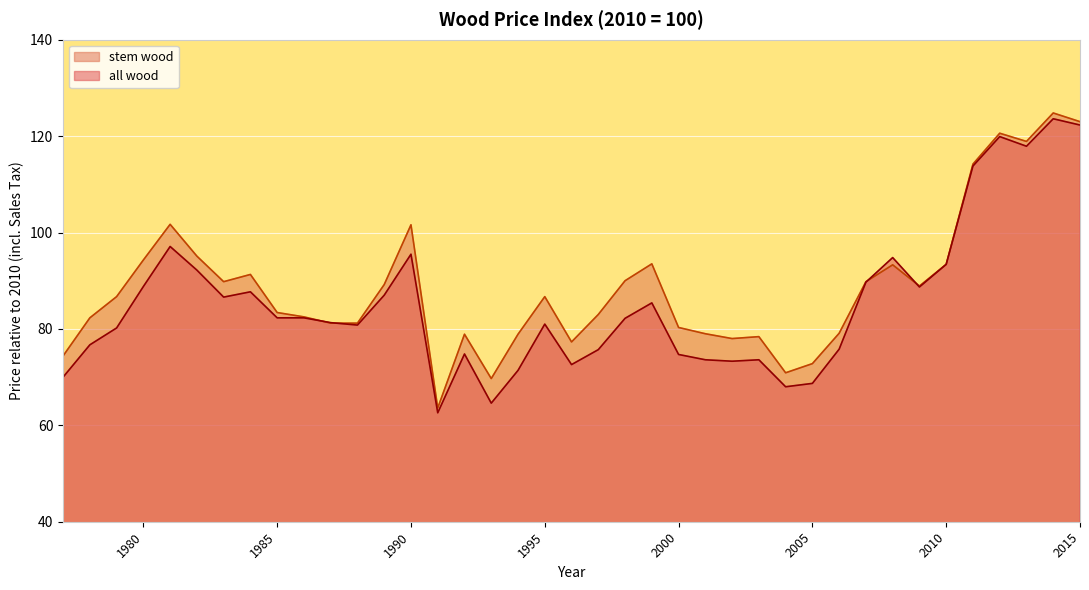

True or false: all wood has a value of 97.7 at 1994.

False